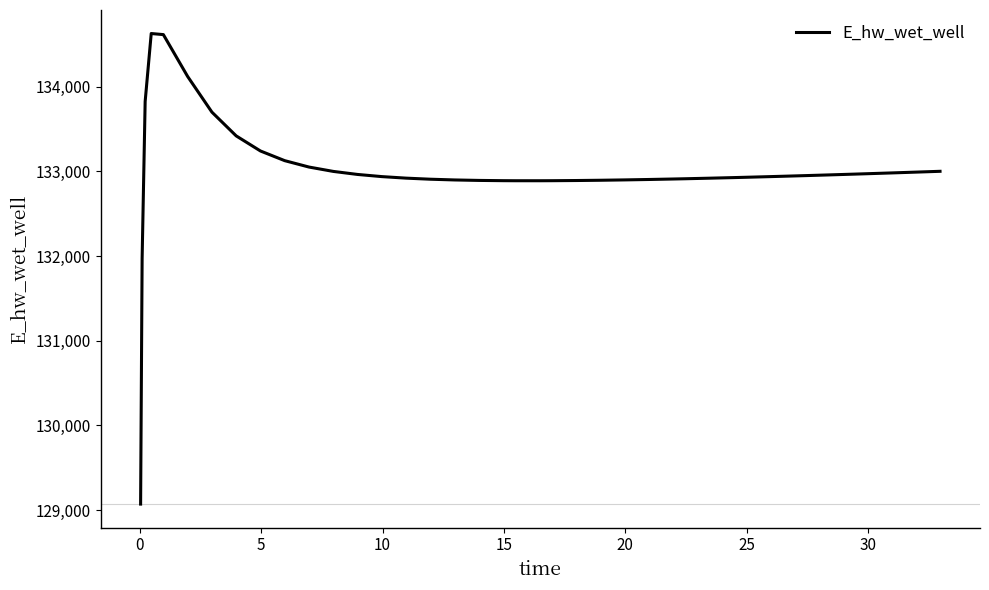

Count the number of values greater than 132938.

20